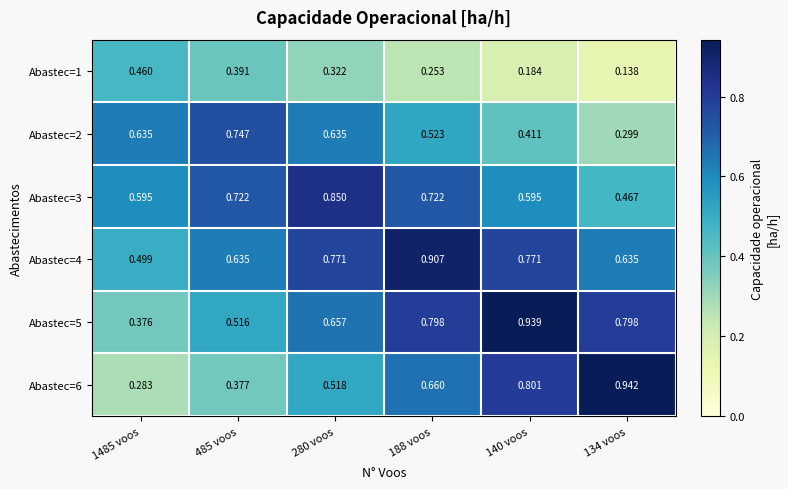

Is the value of Abastec=1 at 280 voos greater than the value of Abastec=6 at 134 voos?

No